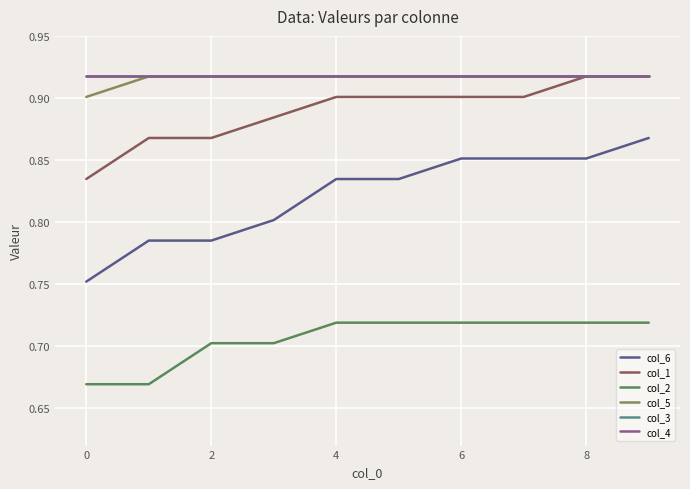

Does the chart have visible grid lines?

Yes